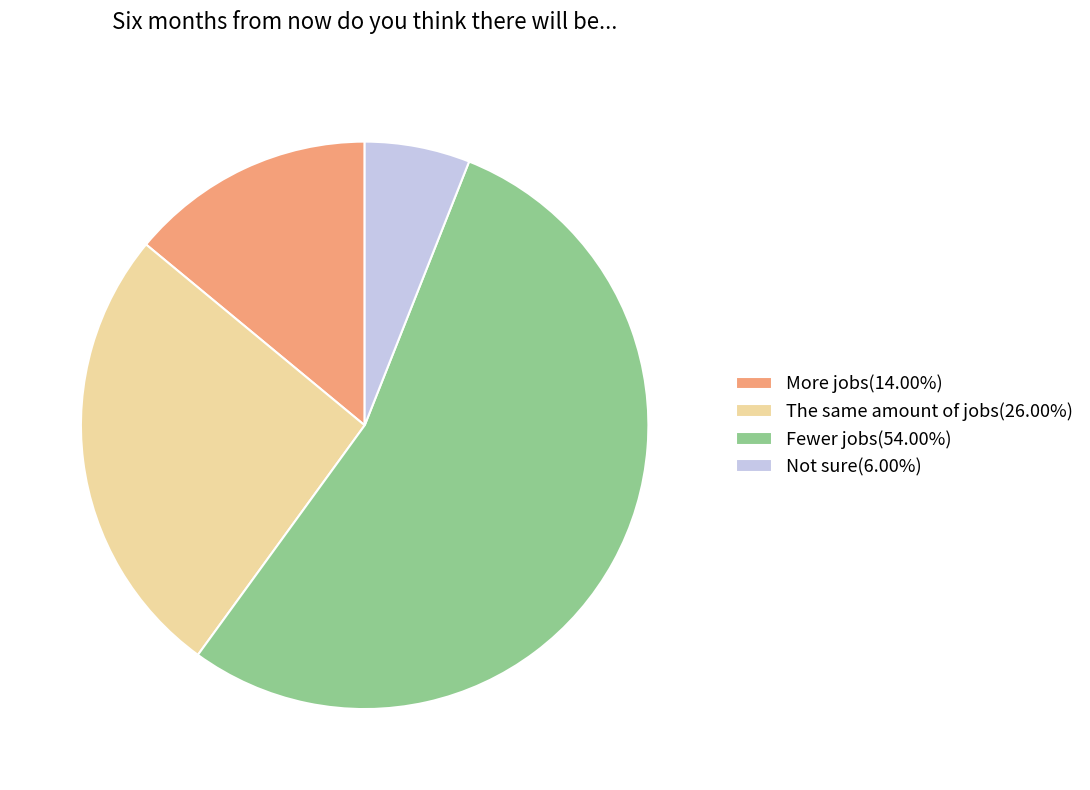

Is there a majority slice in this chart?

Yes